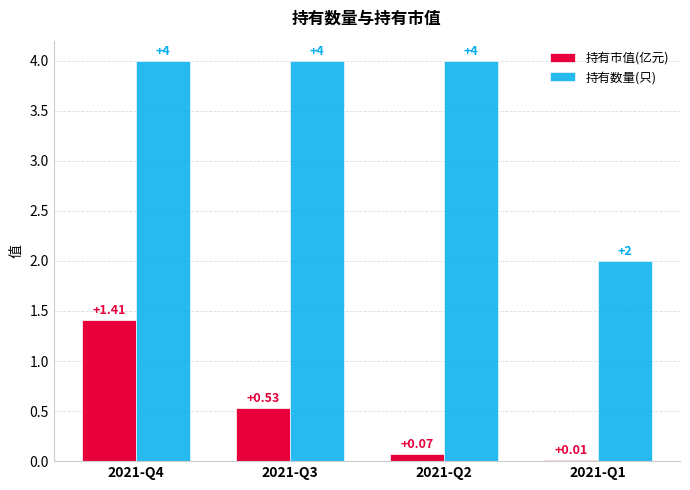

Between 2021-Q4 and 2021-Q2, which series saw the biggest shift?

持有市值(亿元)